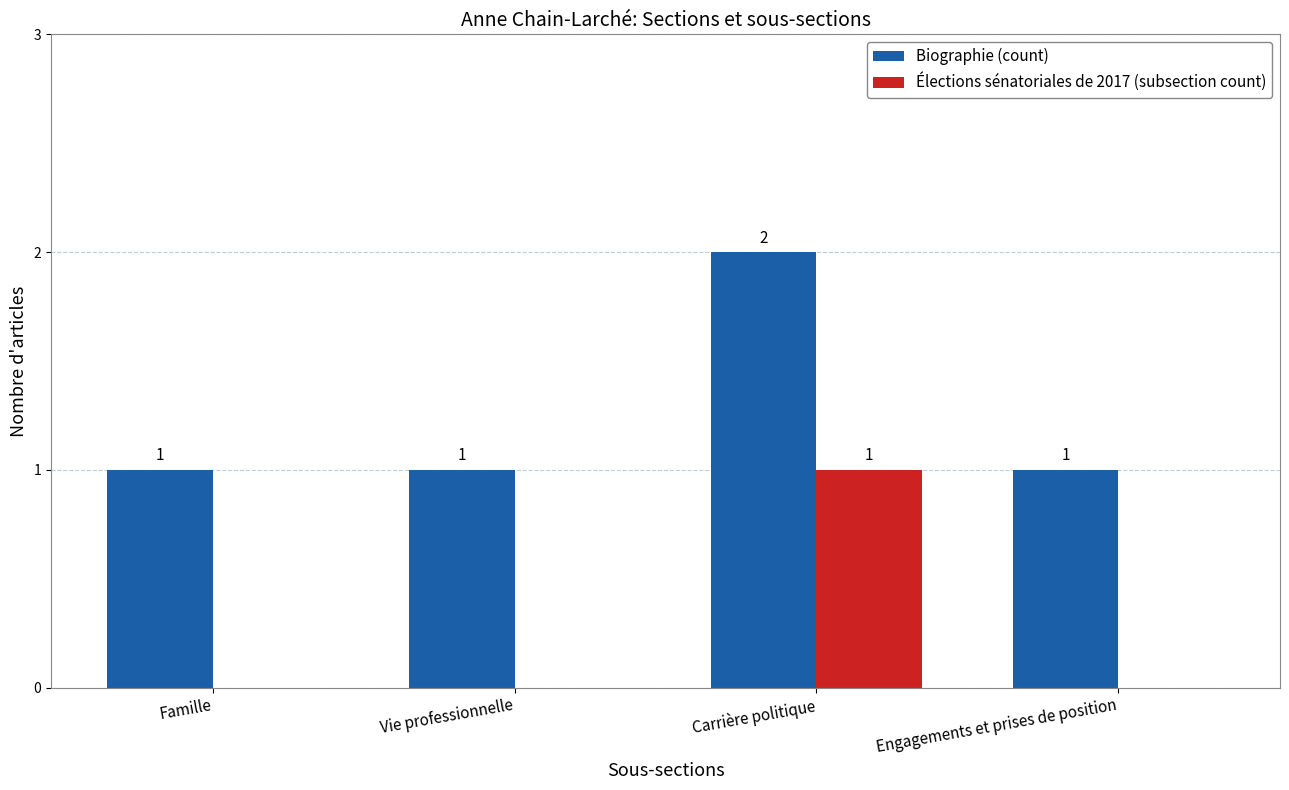

Is the value of Élections sénatoriales de 2017 (subsection count) at Vie professionnelle greater than the value of Biographie (count) at Famille?

No